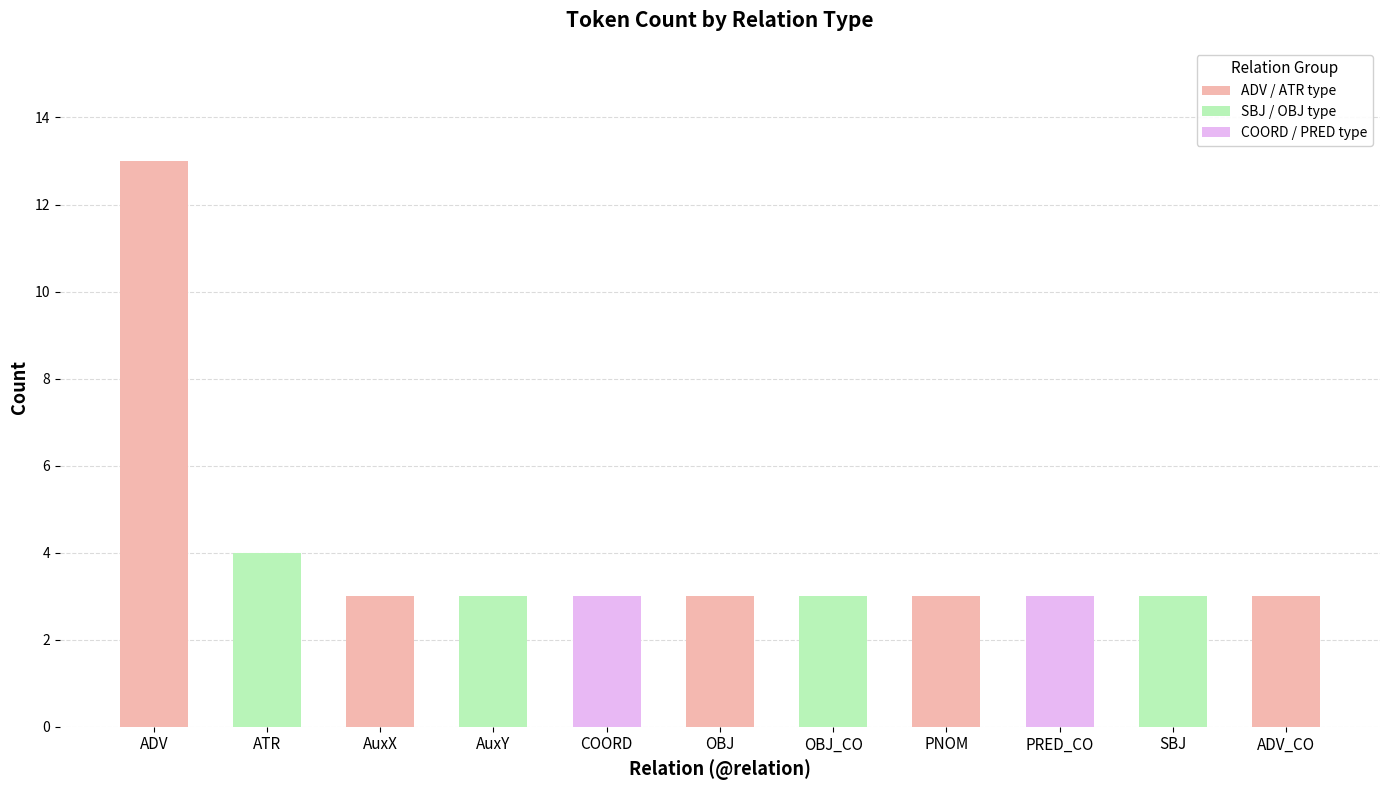

How many bars are there in total?

11